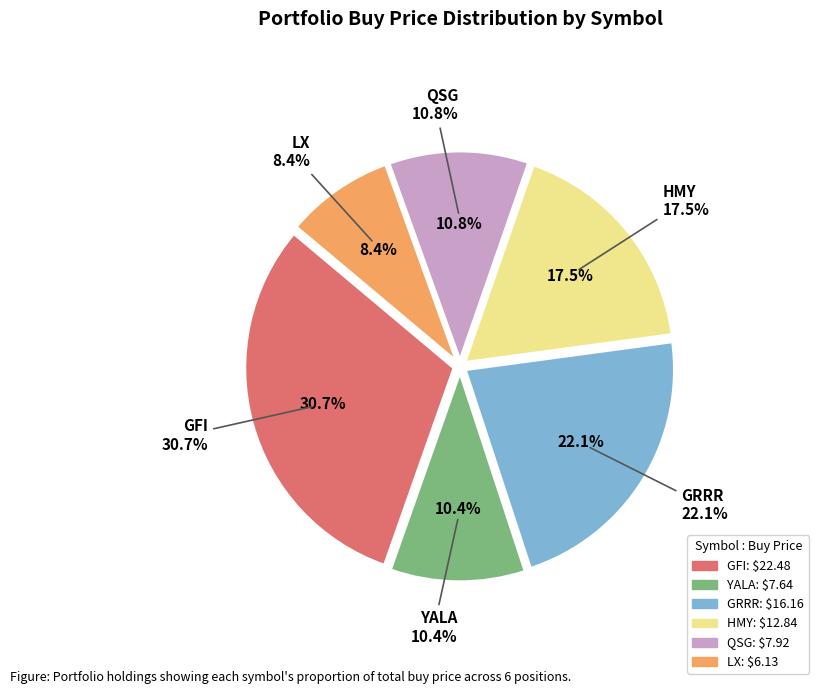

To the nearest percent, what portion does HMY represent?

18%